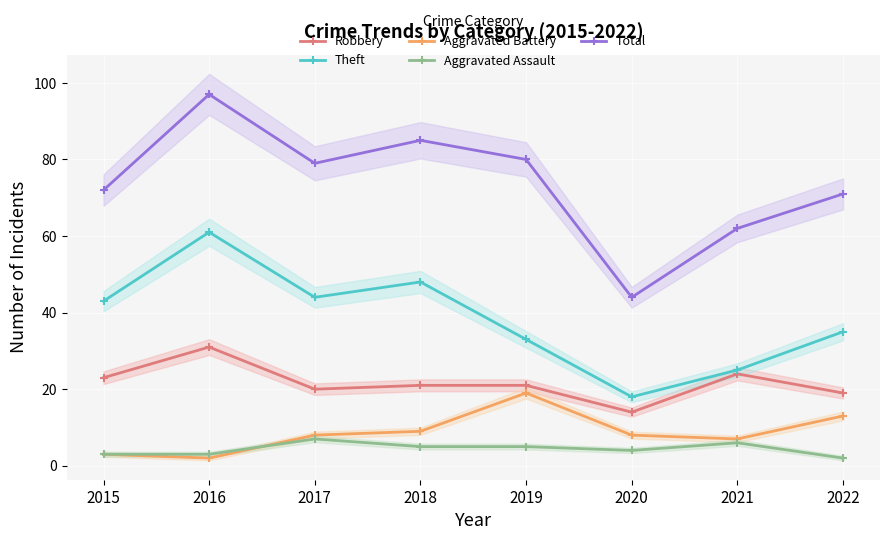

Reading left to right, extract all data points from this chart.

Robbery: 2015=23	2016=31	2017=20	2018=21	2019=21	2020=14	2021=24	2022=19
Theft: 2015=43	2016=61	2017=44	2018=48	2019=33	2020=18	2021=25	2022=35
Aggravated Battery: 2015=3	2016=2	2017=8	2018=9	2019=19	2020=8	2021=7	2022=13
Aggravated Assault: 2015=3	2016=3	2017=7	2018=5	2019=5	2020=4	2021=6	2022=2
Total: 2015=72	2016=97	2017=79	2018=85	2019=80	2020=44	2021=62	2022=71